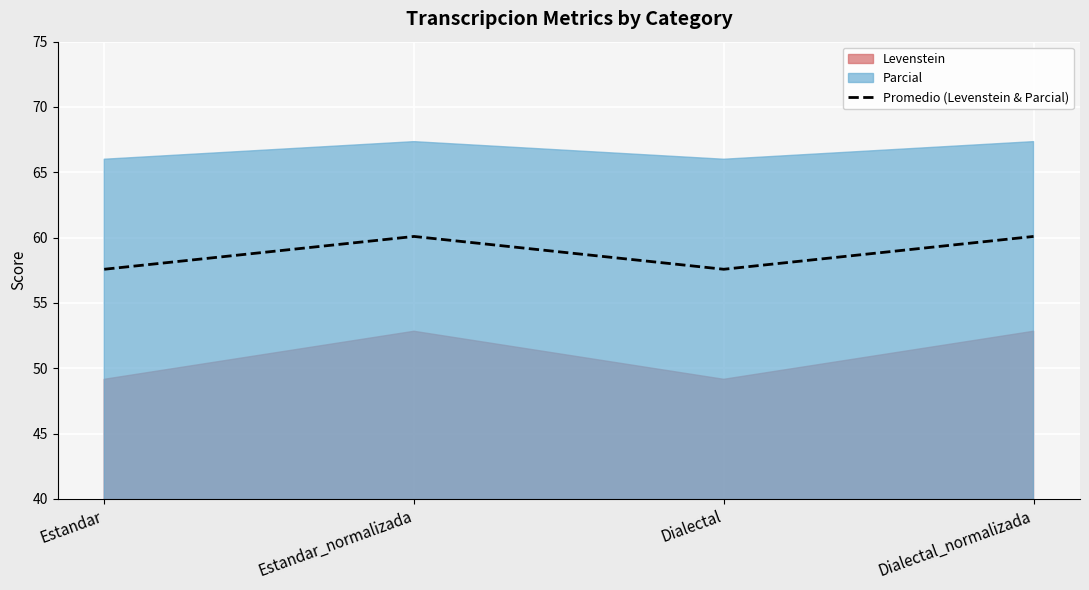

At which label does the data first exceed 60?

Estandar_normalizada